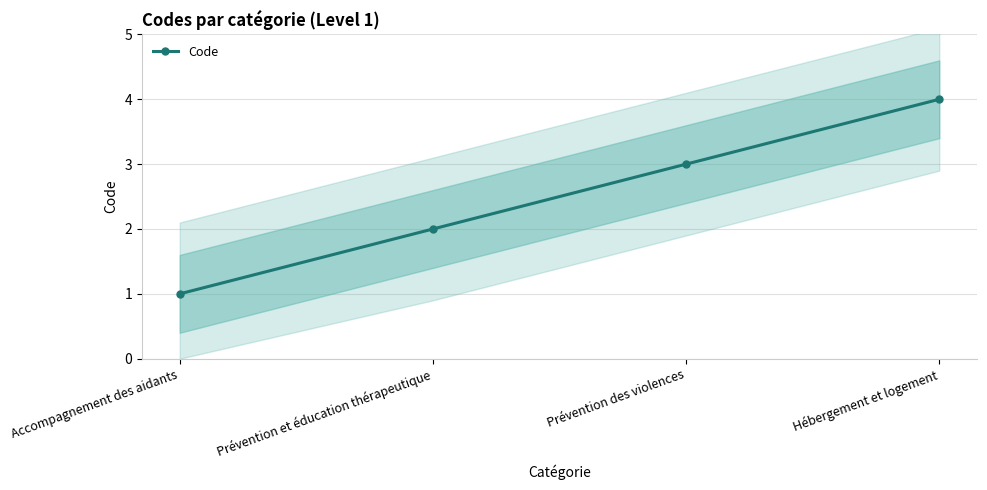

Which category has the highest value across all series?

Hébergement et logement